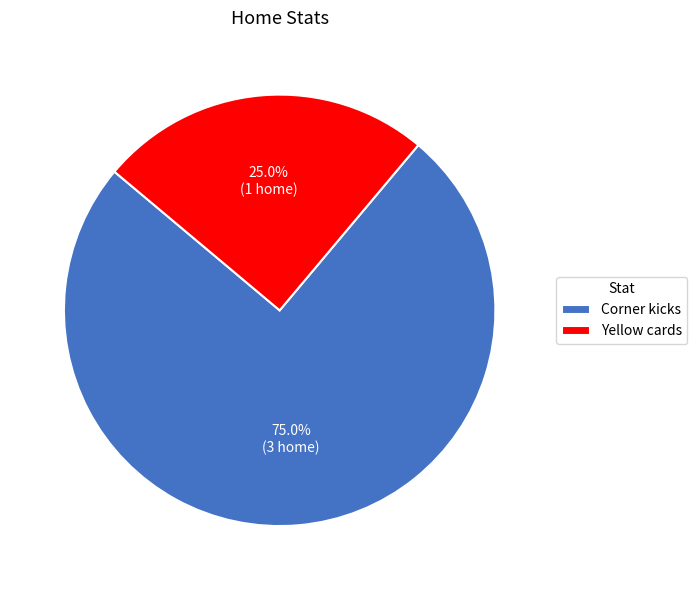

Do Yellow cards and Corner kicks together represent more than half of the pie?

Yes